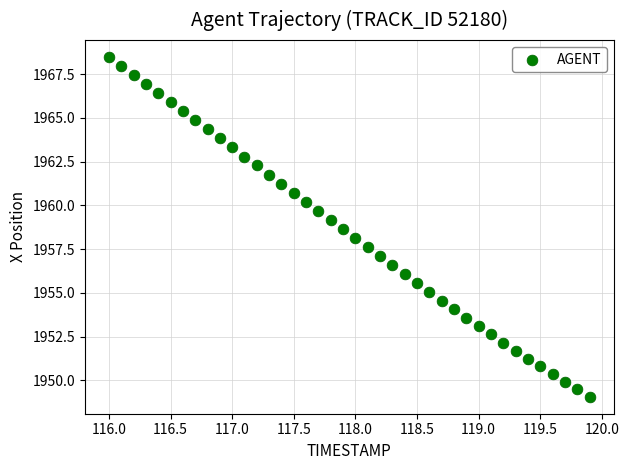

What is the range of Y values (max minus min)?

19.4